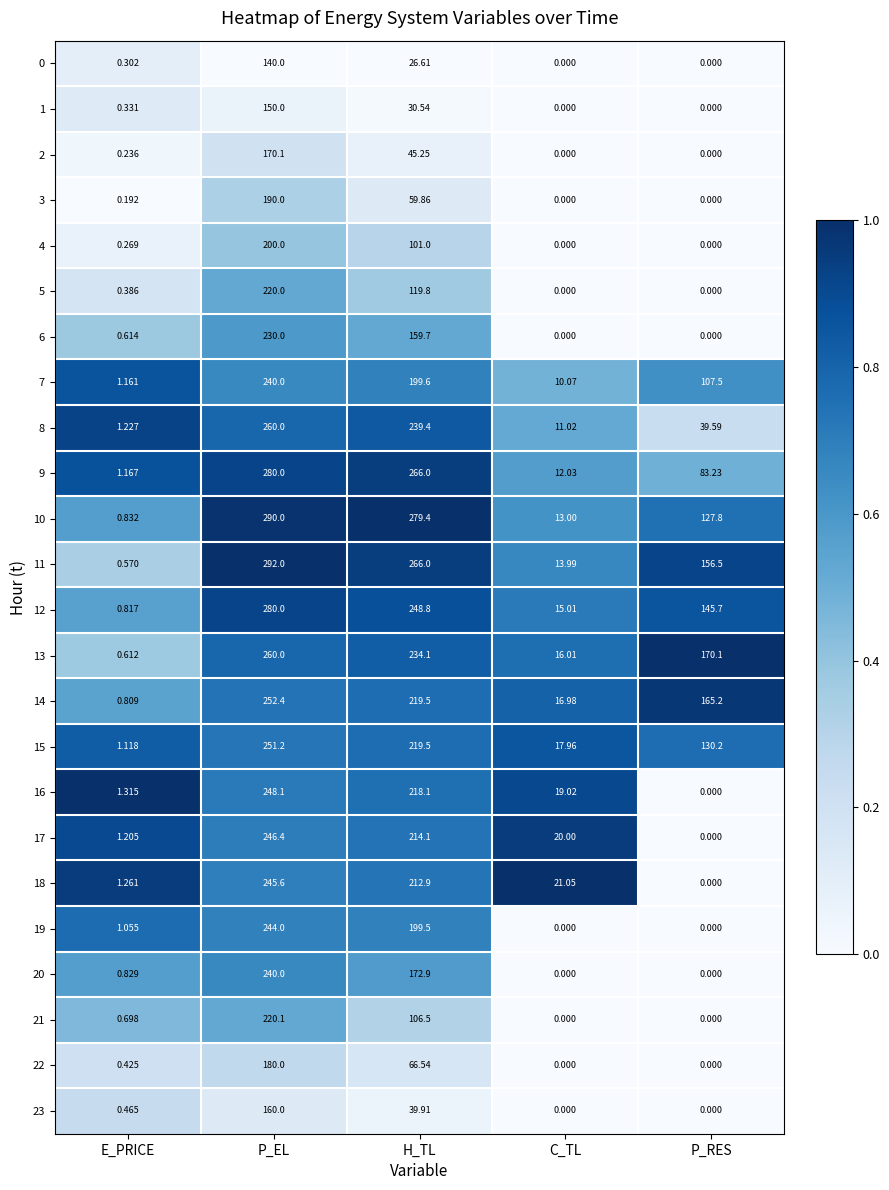

Which category has the lowest value in the 16 series?

P_RES